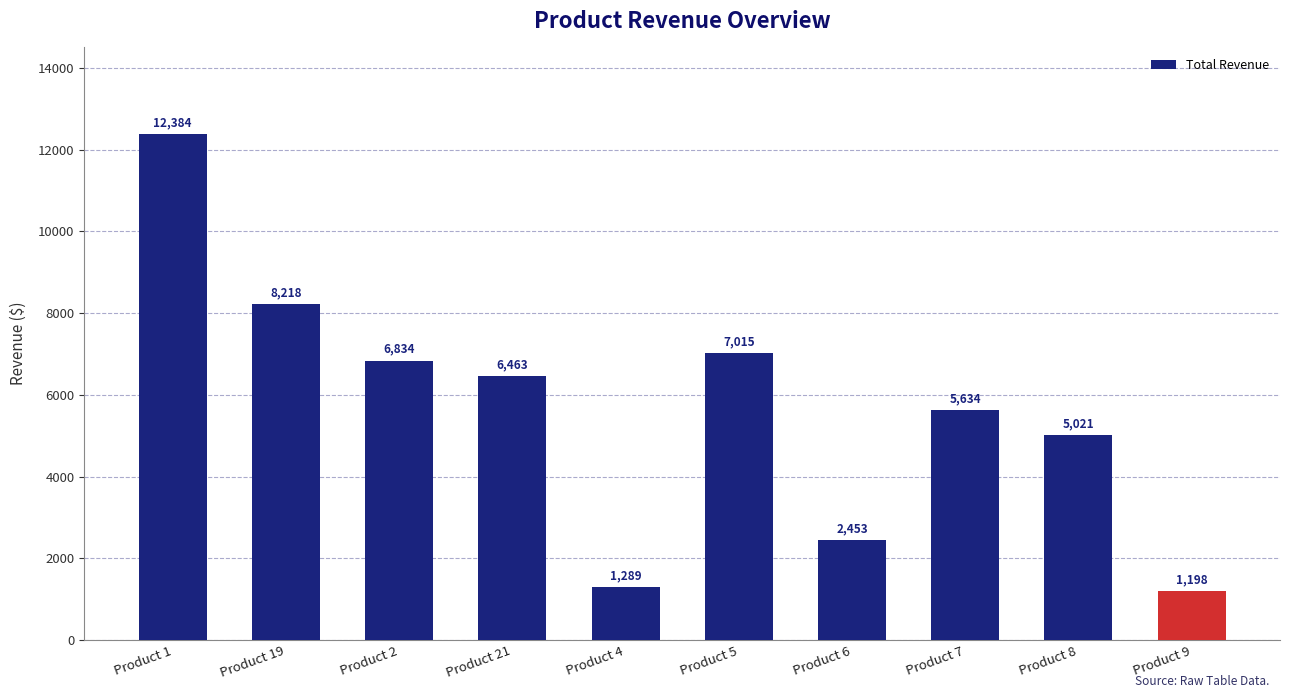

The chart shows a value of 4676.5 at Product 19. True or false?

False